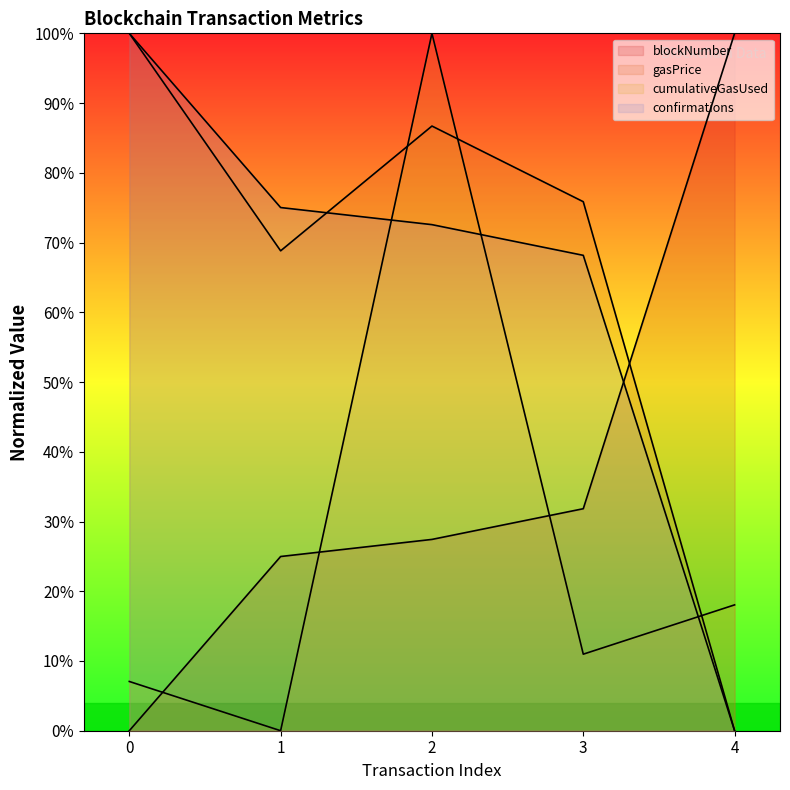

At which label is blockNumber closest to 50?

3